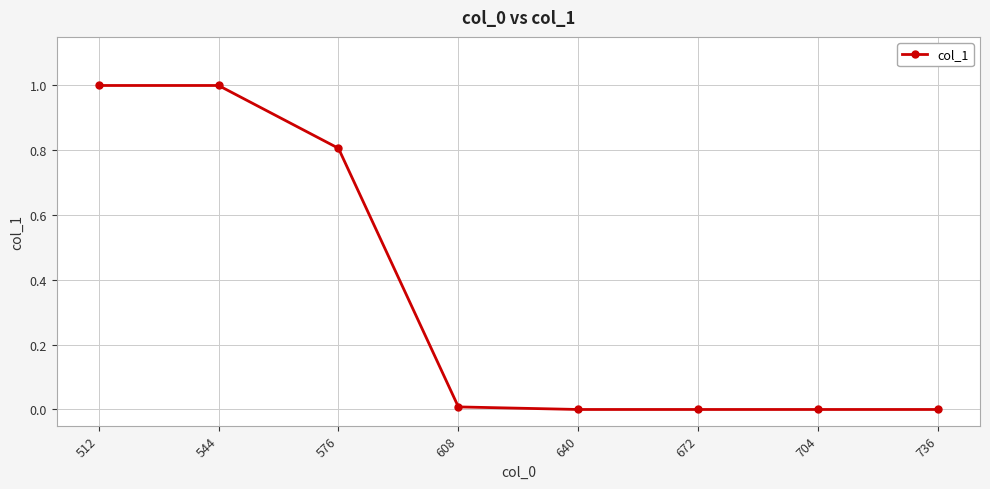

What is the greatest value displayed?

1.0